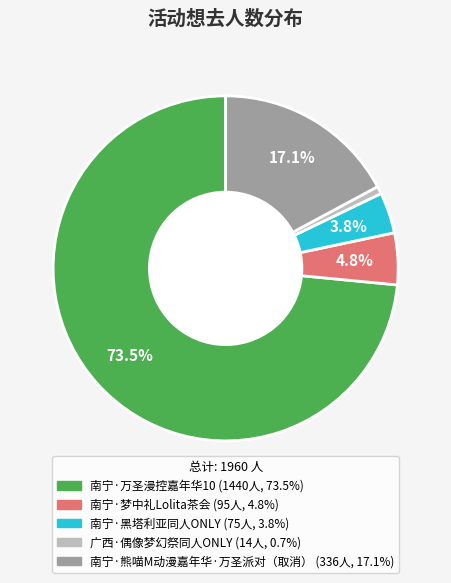

What percentage is the 南宁·熊喵M动漫嘉年华·万圣派对（取消） slice, to the nearest percent?

17%